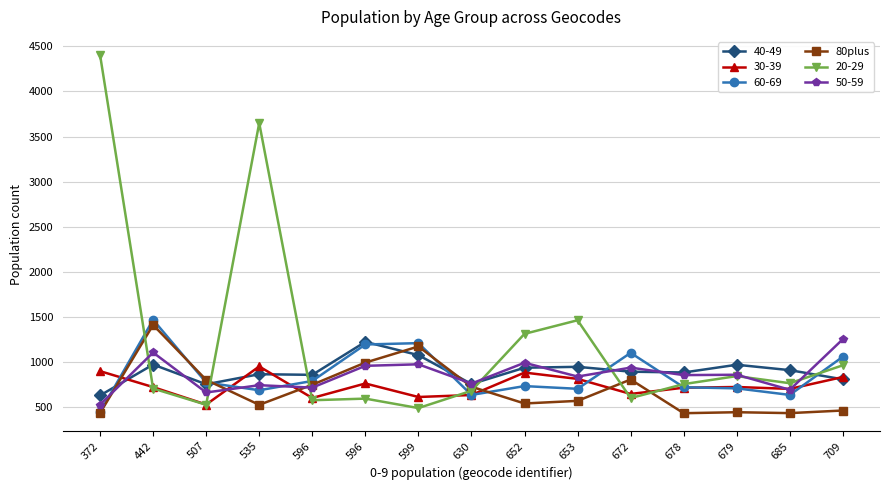

How many distinct data groups are displayed?

6